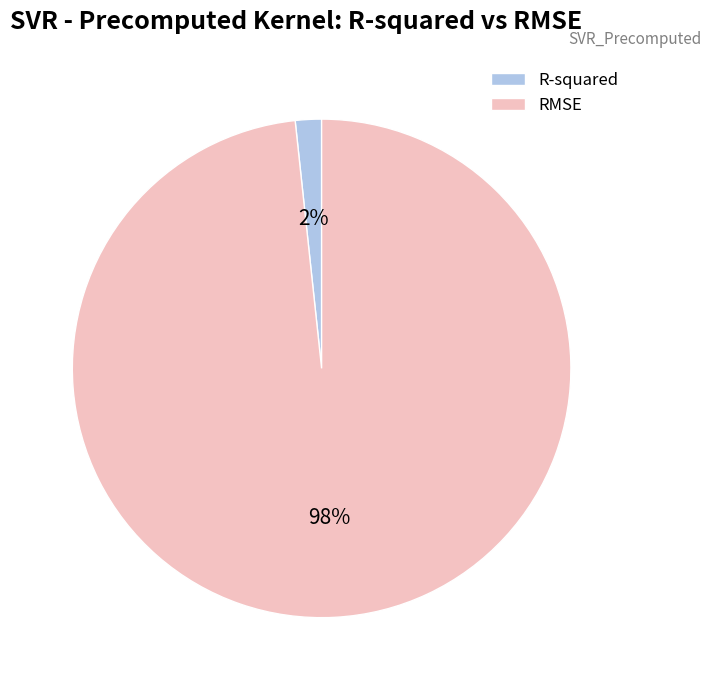

To the nearest percent, what percentage of the pie is R-squared?

2%